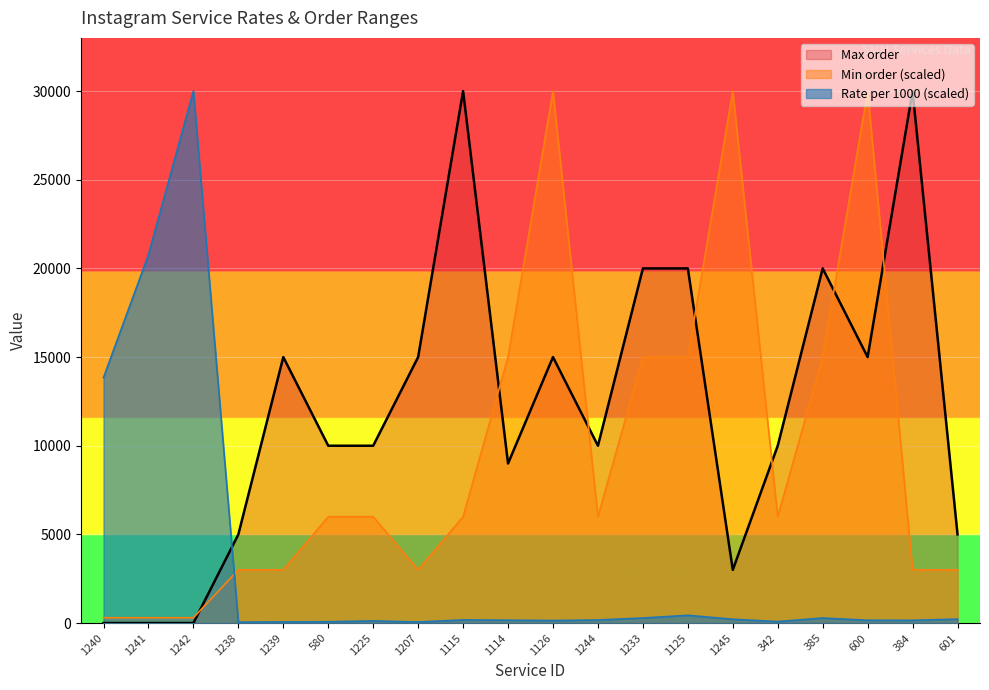

Where does the Rate per 1000 series first go above 173?

1240